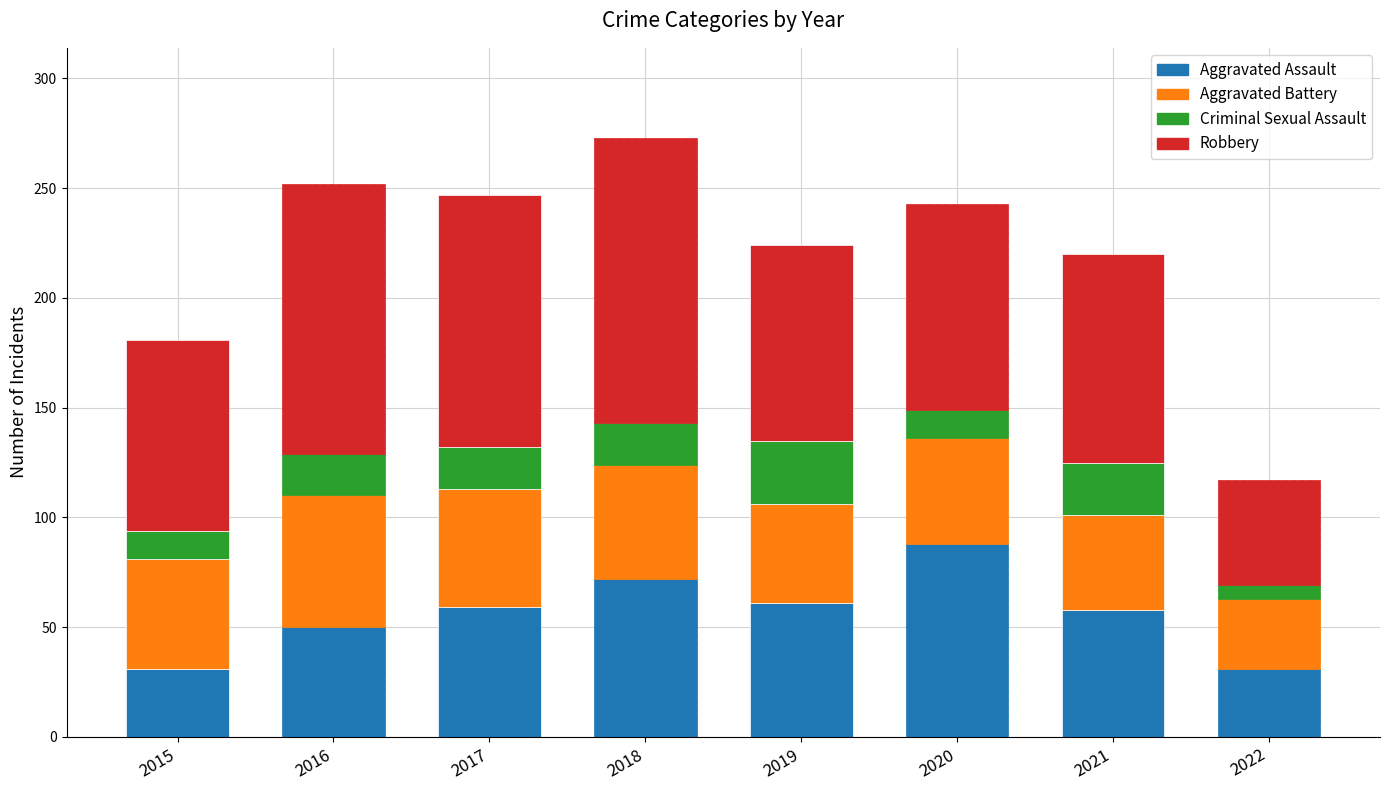

How many series are shown in this chart?

4